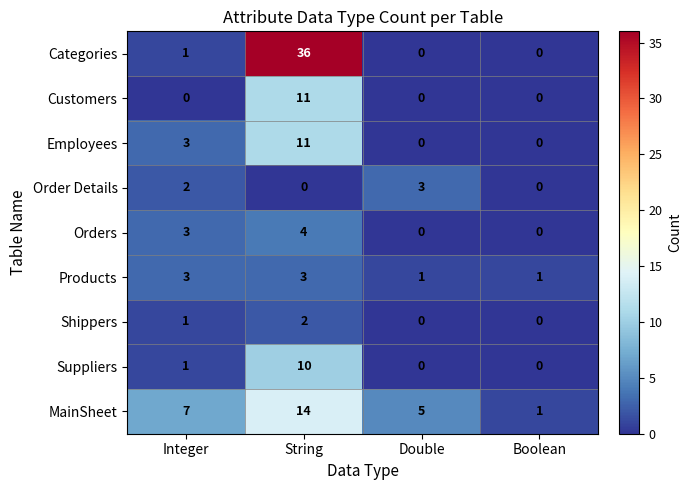

Is it true that Shippers equals 0 at Double?

True